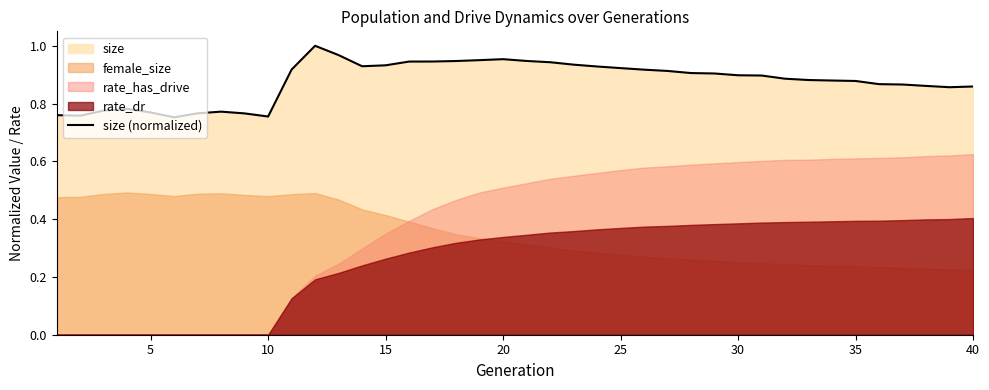

True or false: size (normalized) has a value of 0.5 at 10.

False